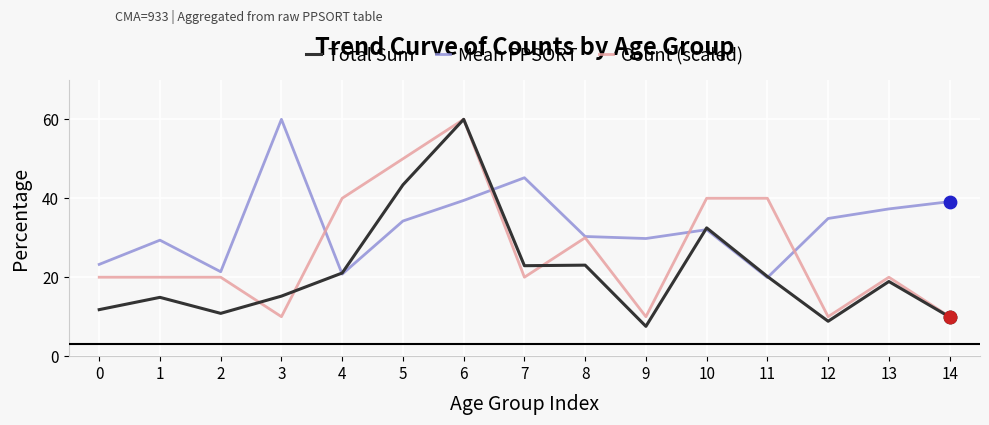

What is the difference between the highest and lowest values at 10?

8.0